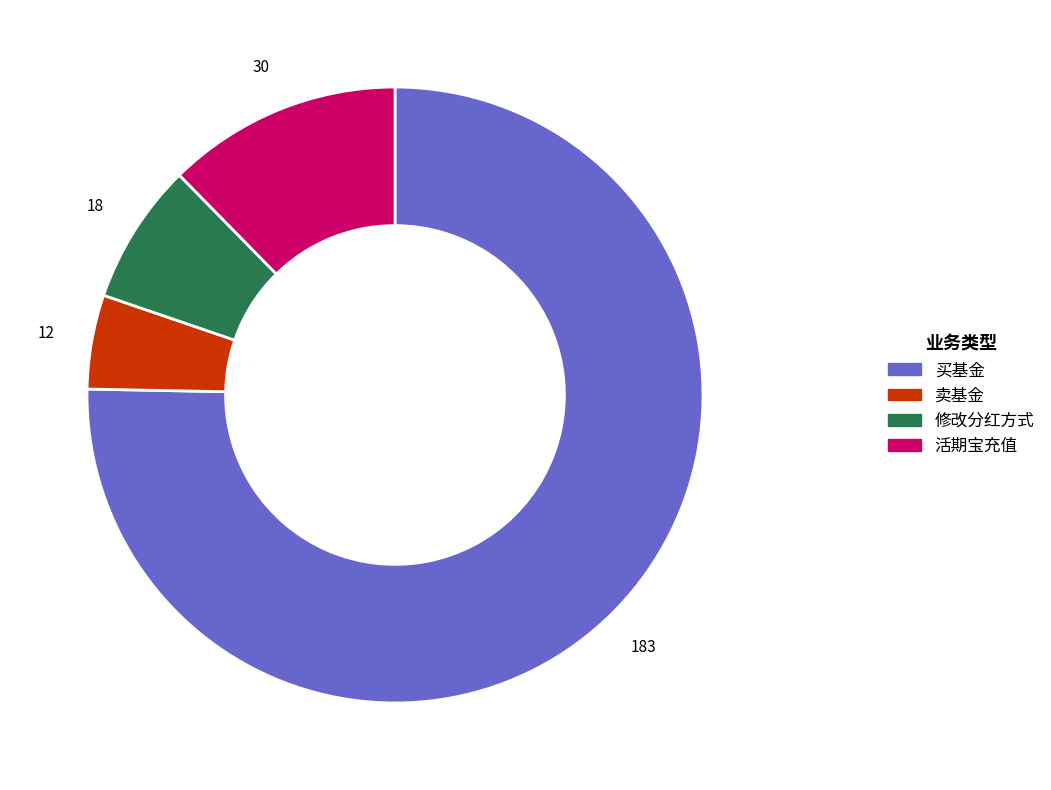

Count the number of slices in the pie.

4